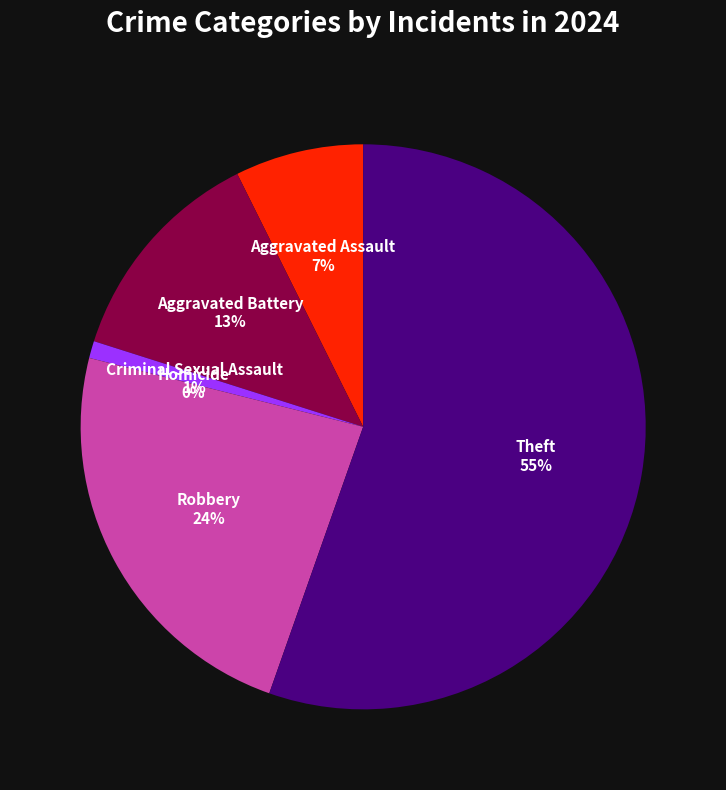

Is the sum of Aggravated Battery and Criminal Sexual Assault greater than half?

No